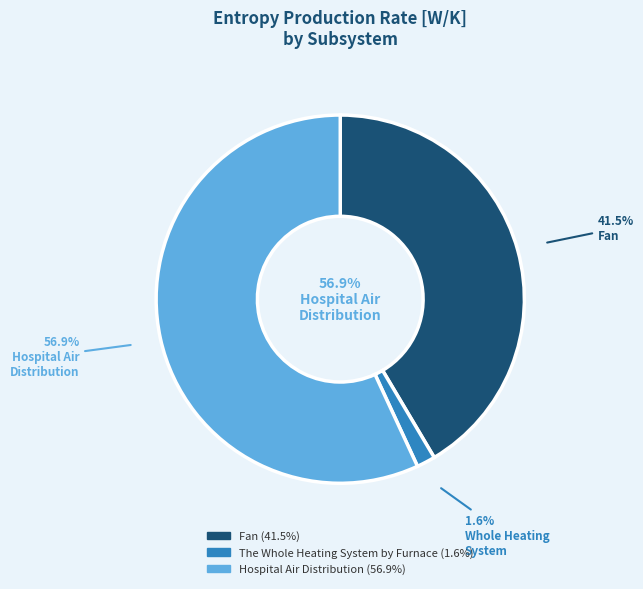

How many segments does this pie chart have?

3